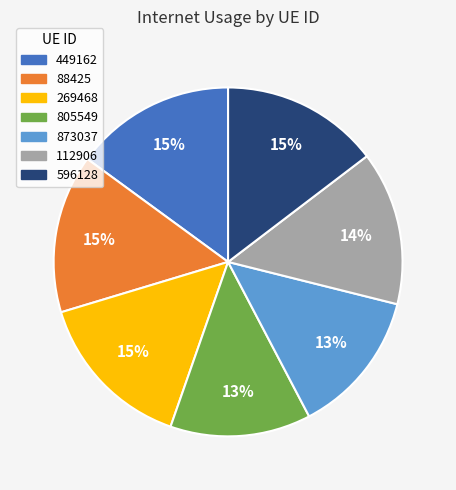

To the nearest percent, what is the difference between the 873037 and 449162 slice percentages?

2%